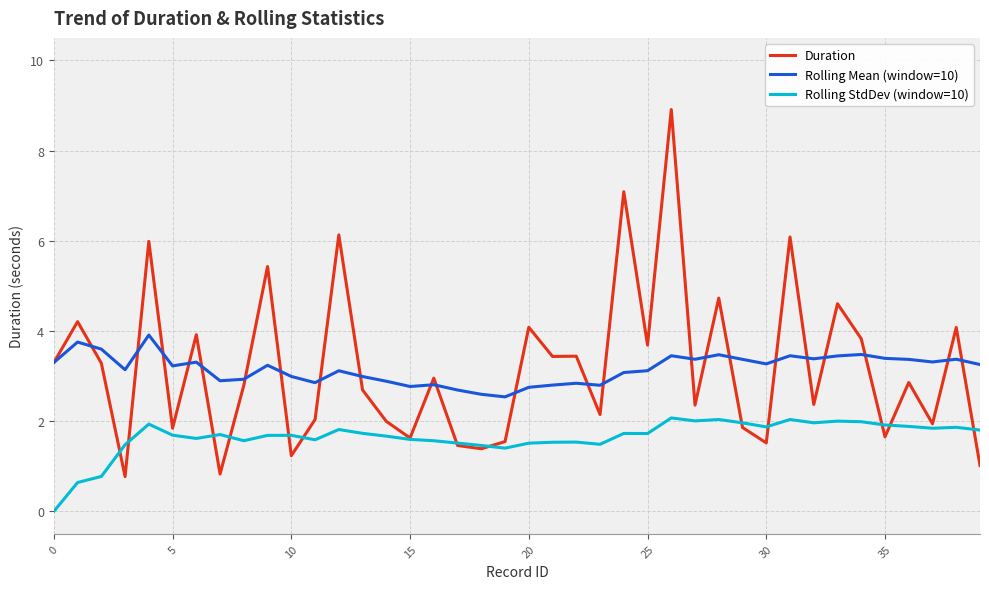

What is the maximum value shown in the chart?

8.9